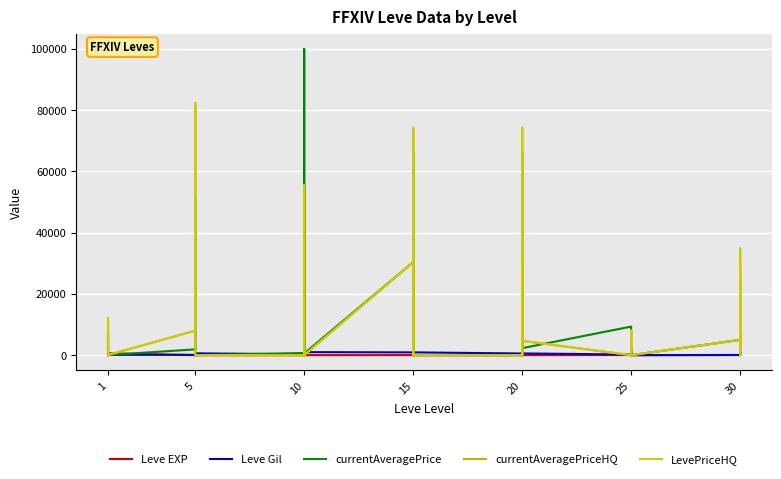

What is the average value of the currentAveragePriceHQ series?

13084